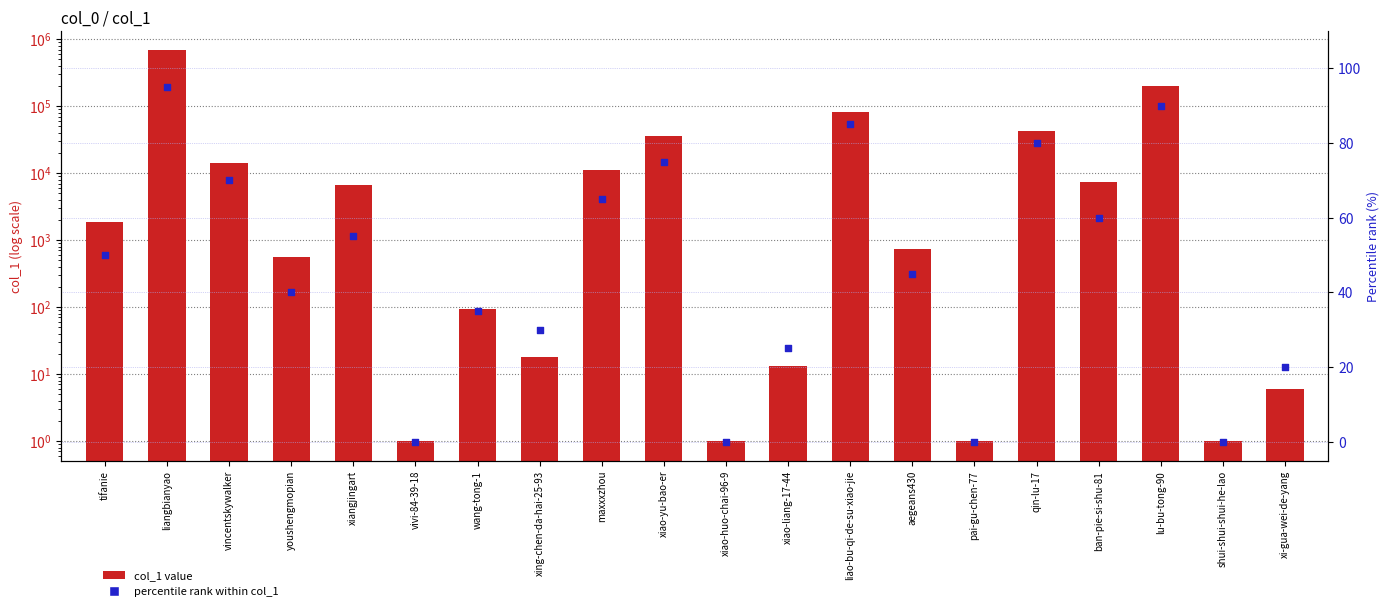

At how many categories does at least one series exceed 473578?

1